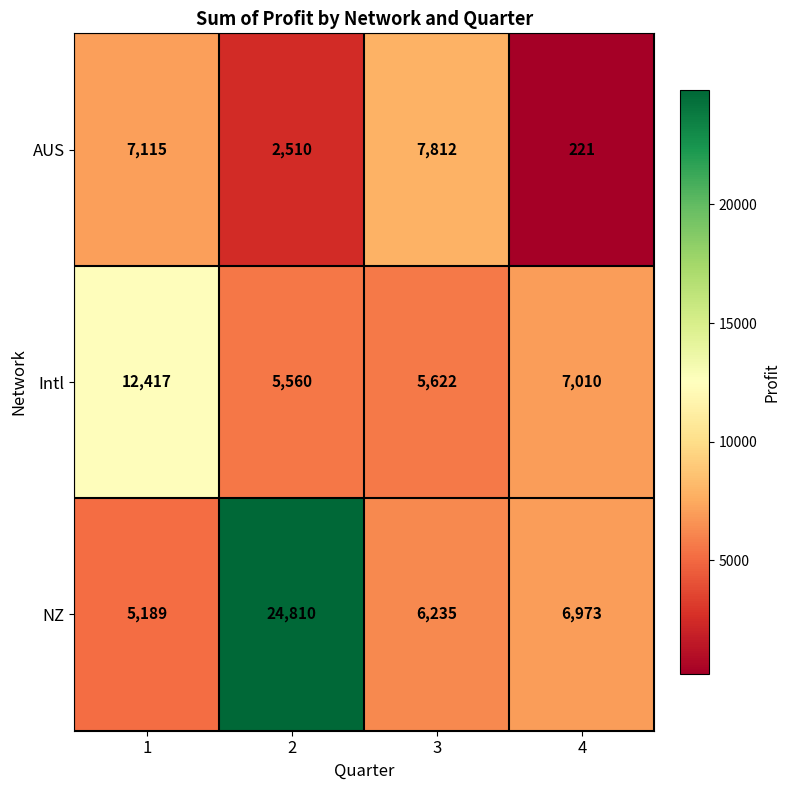

What is the smallest value displayed?

221